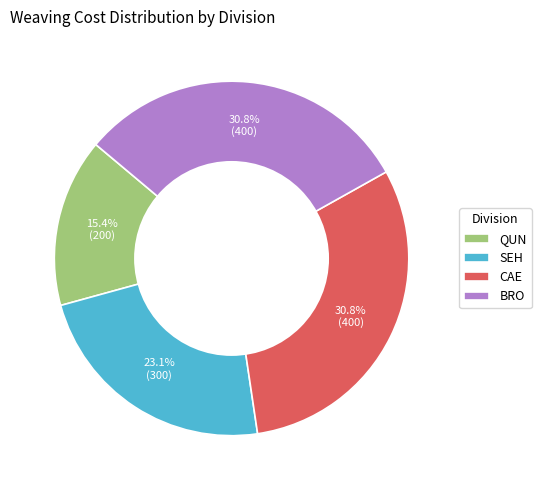

What is the ratio of the value at SEH to the value at QUN?

1.5